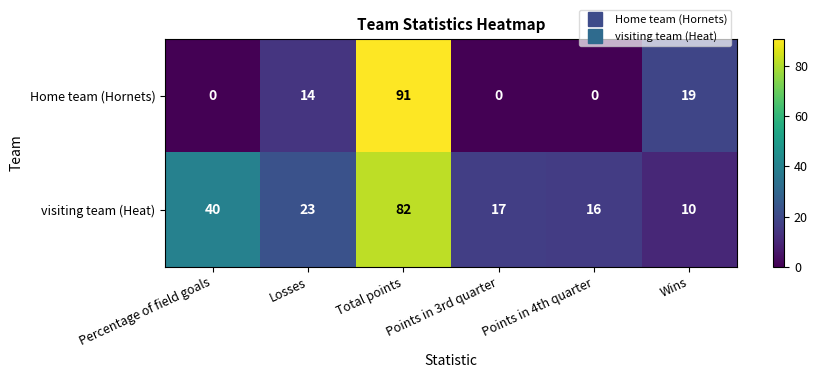

What is the difference between the second highest and second lowest values in the visiting team (Heat) series?

24